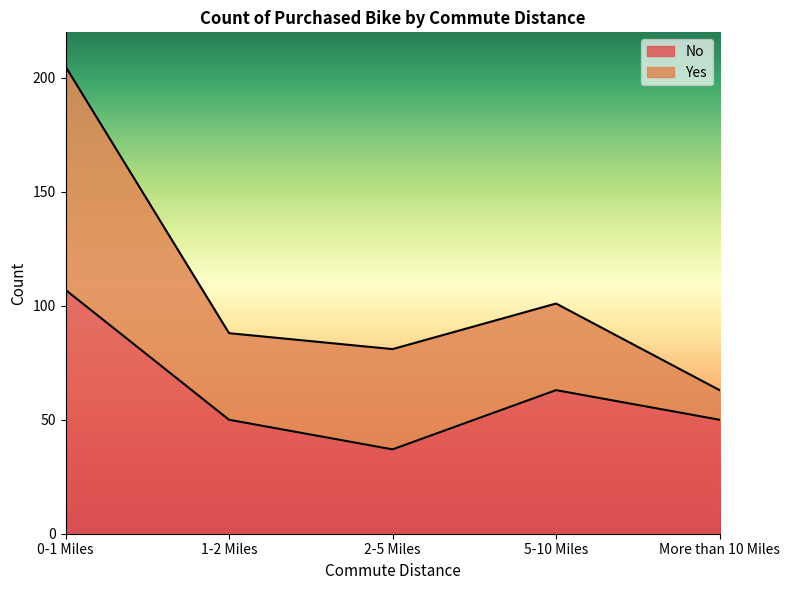

List the labels in order of value, smallest first.

2-5 Miles, 1-2 Miles, More than 10 Miles, 5-10 Miles, 0-1 Miles